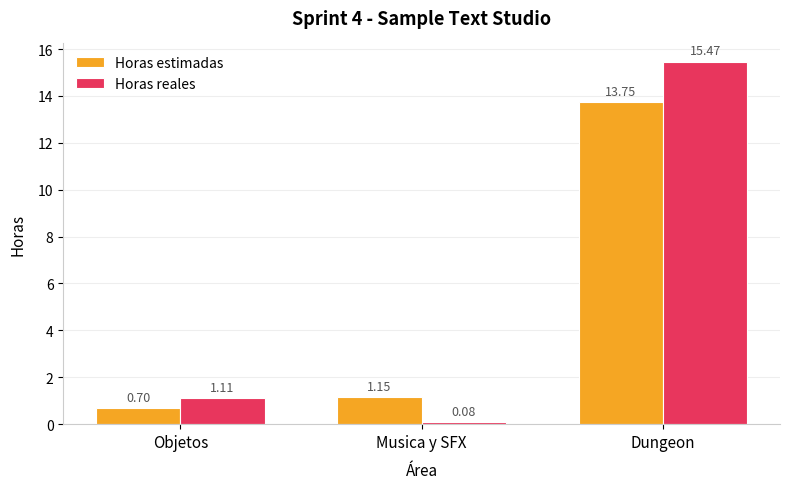

How many data points in Horas reales are above 1?

2